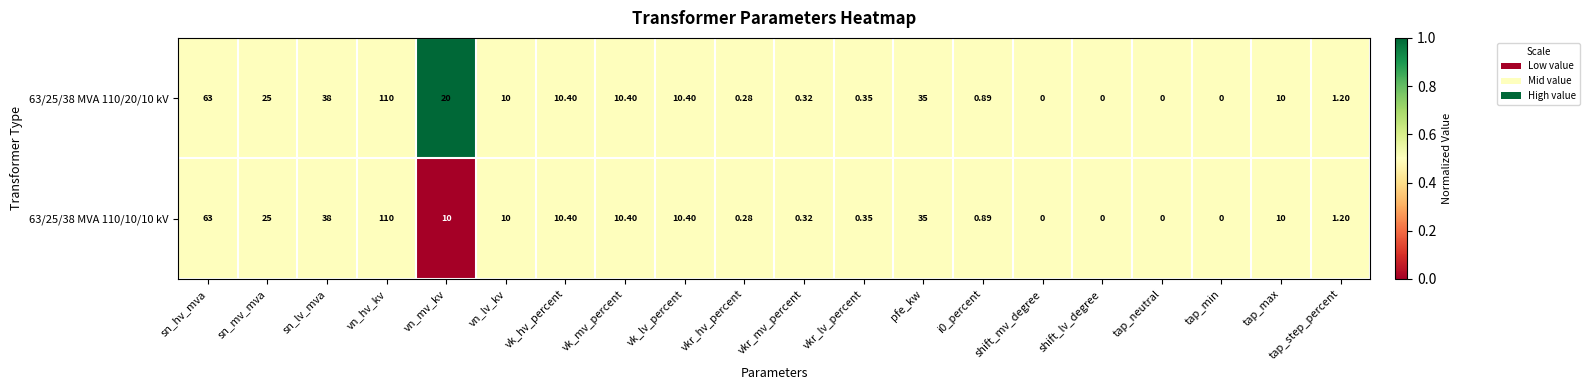

Which label corresponds to the largest value in the chart?

vn_hv_kv